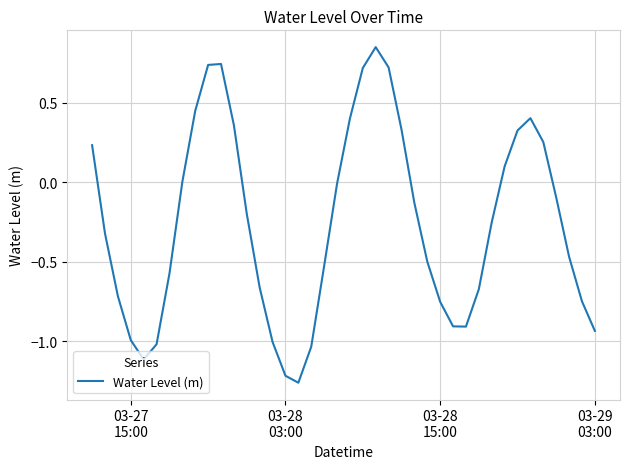

How many lines are shown in the chart?

1